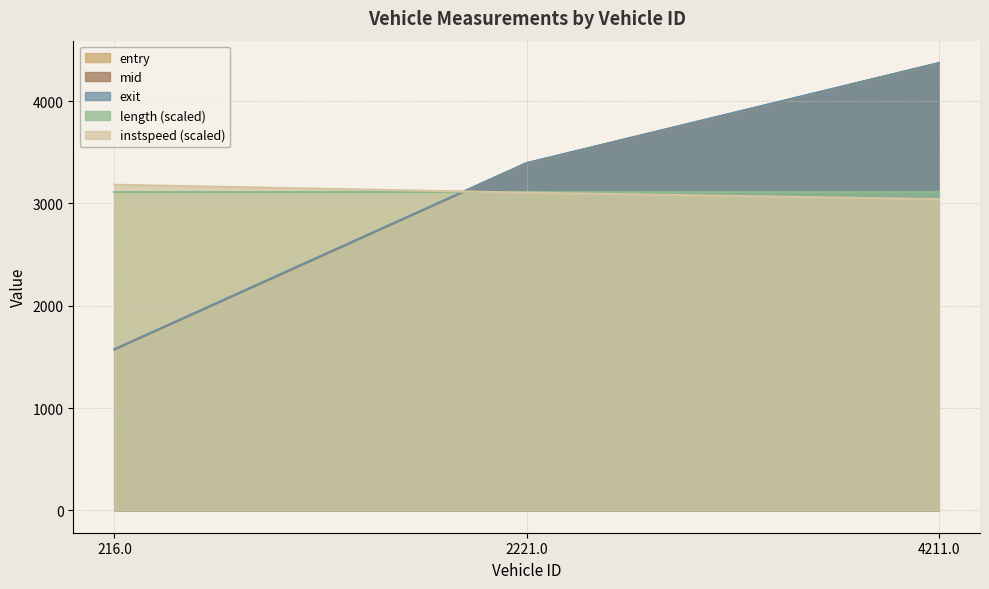

Is it true that entry equals 2739.7 at 216.0?

False